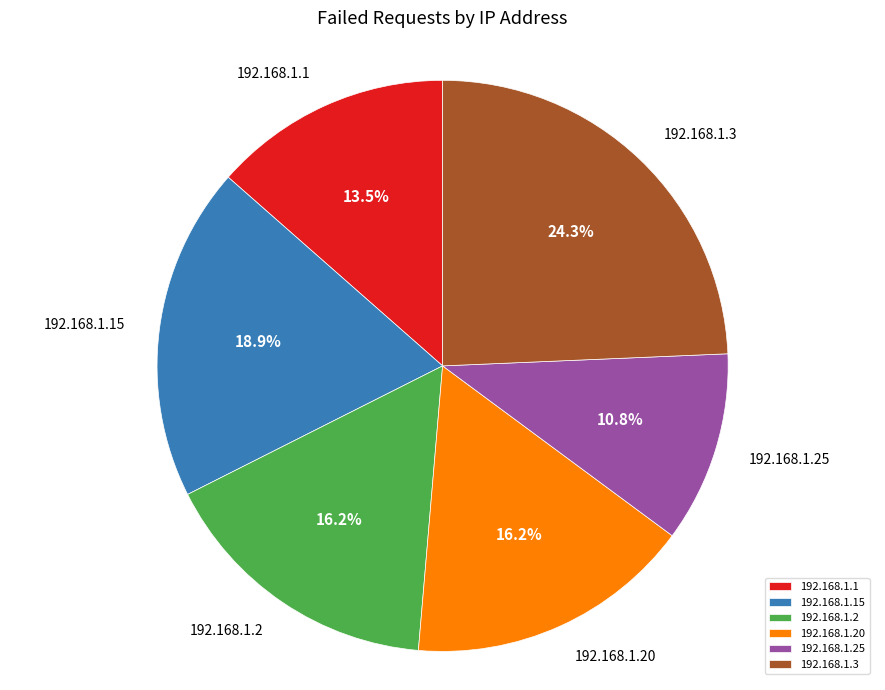

Count the number of slices in the pie.

6